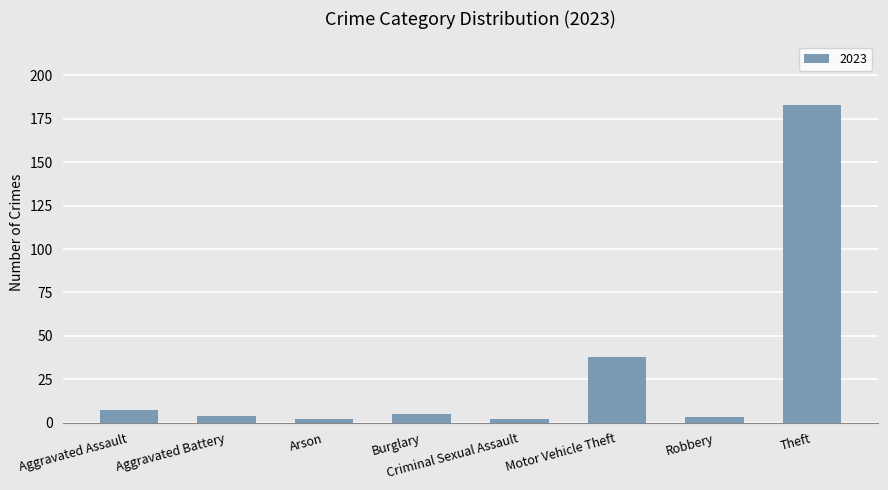

What is the maximum value shown in the chart?

183